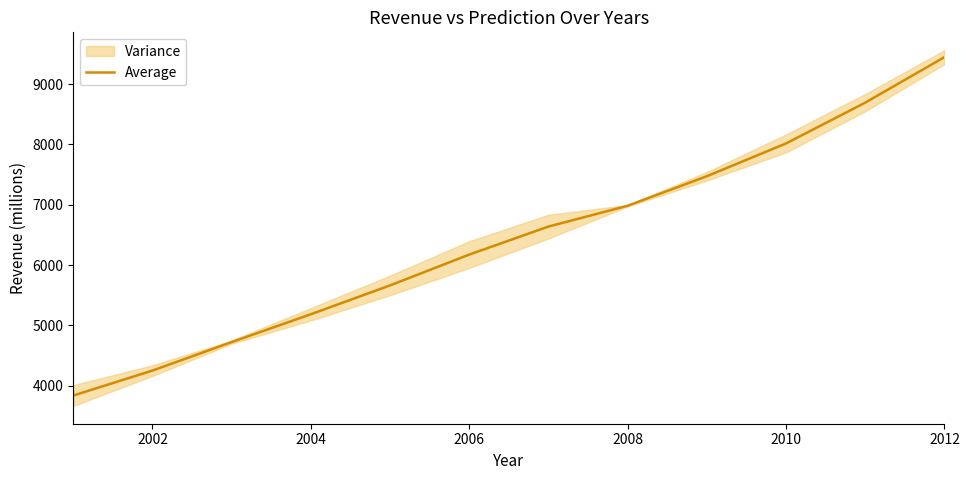

What is the minimum value for Average?

3837.4